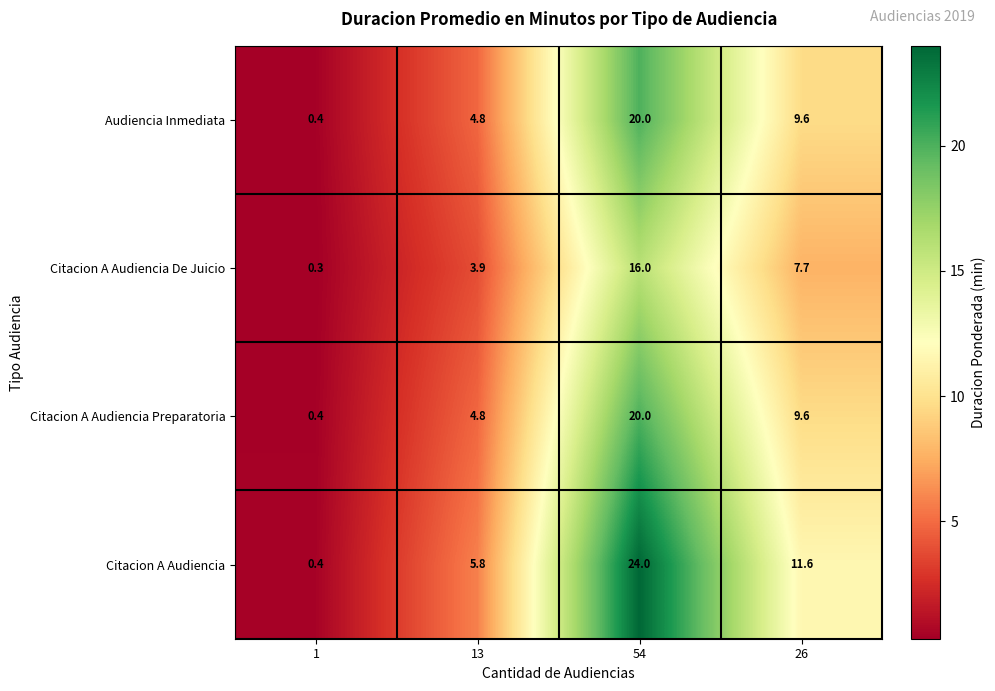

Between 54 and 26, which series saw the biggest shift?

Citacion A Audiencia